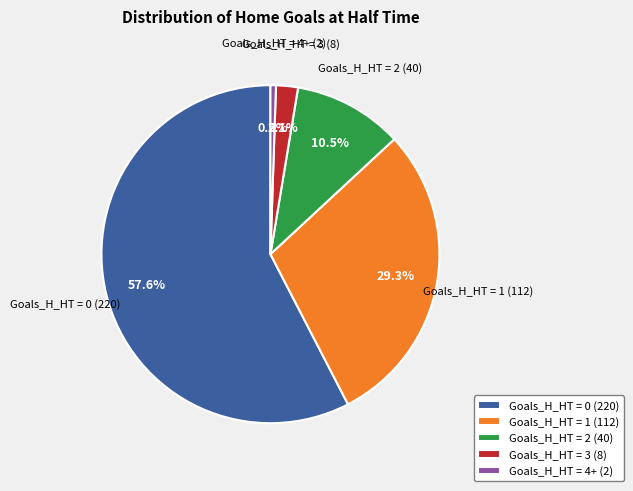

Approximately how many times larger is the value at Goals_H_HT = 1 (112) compared to Goals_H_HT = 4+ (2)?

56.0